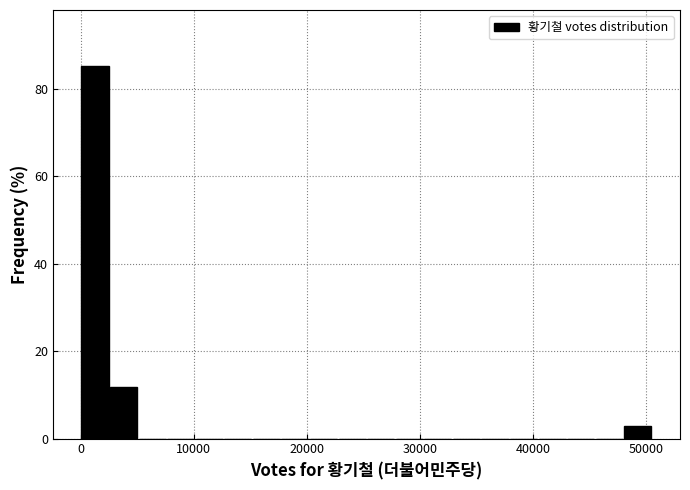

Around what value on the x-axis is the tallest bar? Give the approximate position of its centre, as read against the axis.

1000